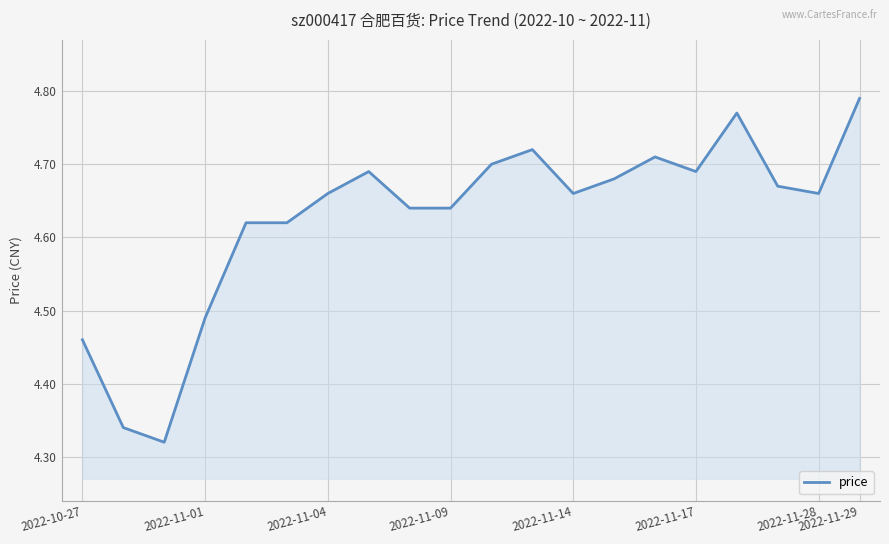

What is the difference between the maximum and minimum values?

0.5